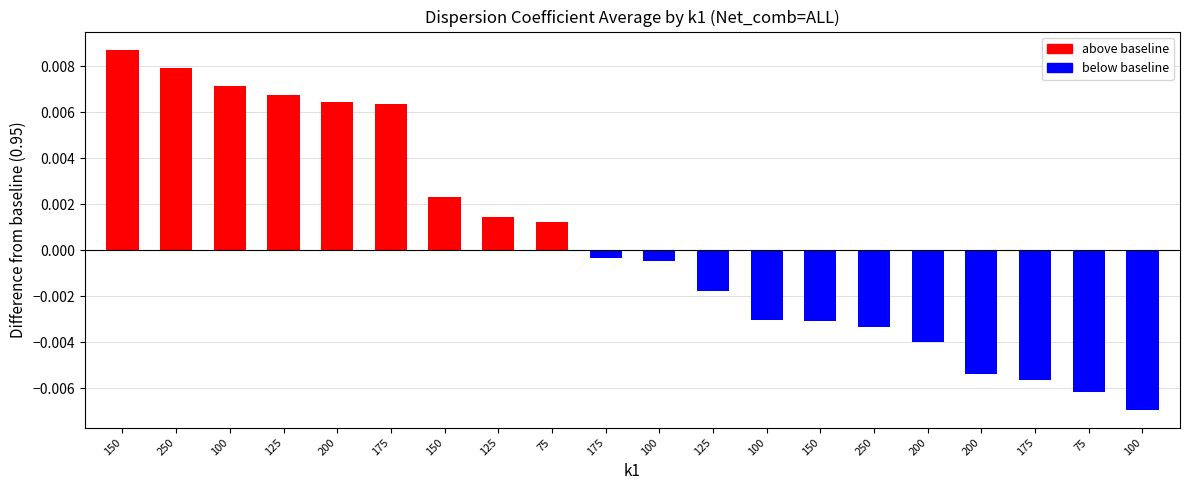

Which label corresponds to the largest value in the chart?

150